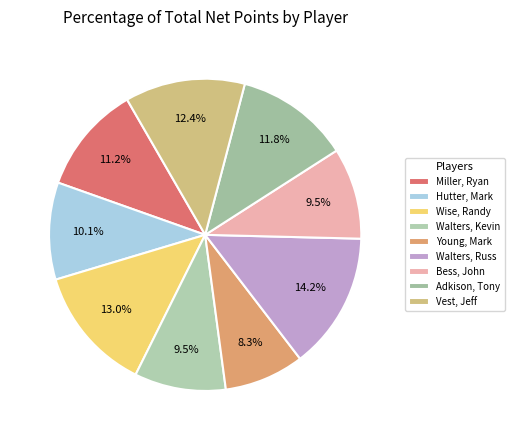

Does Wise, Randy account for over 50% of the chart?

No